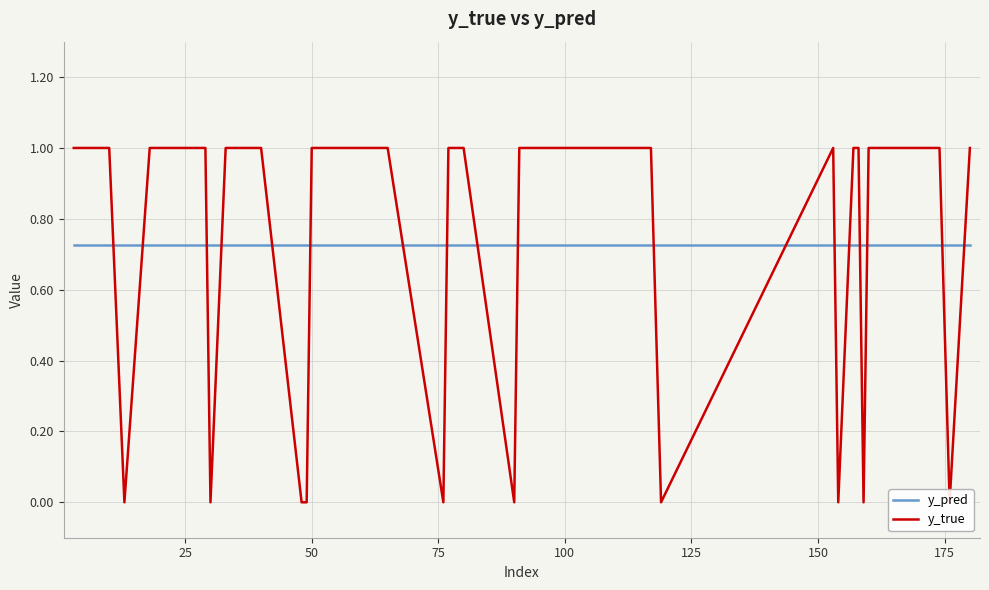

Reading left to right, list all the values displayed in this chart.

y_pred: 0.7	0.7	0.7	0.7	0.7	0.7	0.7	0.7	0.7	0.7	0.7	0.7	0.7	0.7	0.7	0.7	0.7	0.7	0.7	0.7	0.7	0.7	0.7	0.7	0.7	0.7	0.7	0.7	0.7	0.7	0.7	0.7	0.7	0.7	0.7	0.7	0.7	0.7	0.7	0.7
y_true: 1.0	1.0	1.0	0.0	1.0	1.0	1.0	1.0	0.0	1.0	1.0	1.0	1.0	0.0	0.0	1.0	1.0	1.0	1.0	0.0	1.0	1.0	0.0	1.0	1.0	1.0	1.0	1.0	1.0	1.0	0.0	1.0	0.0	1.0	1.0	0.0	1.0	1.0	0.0	1.0